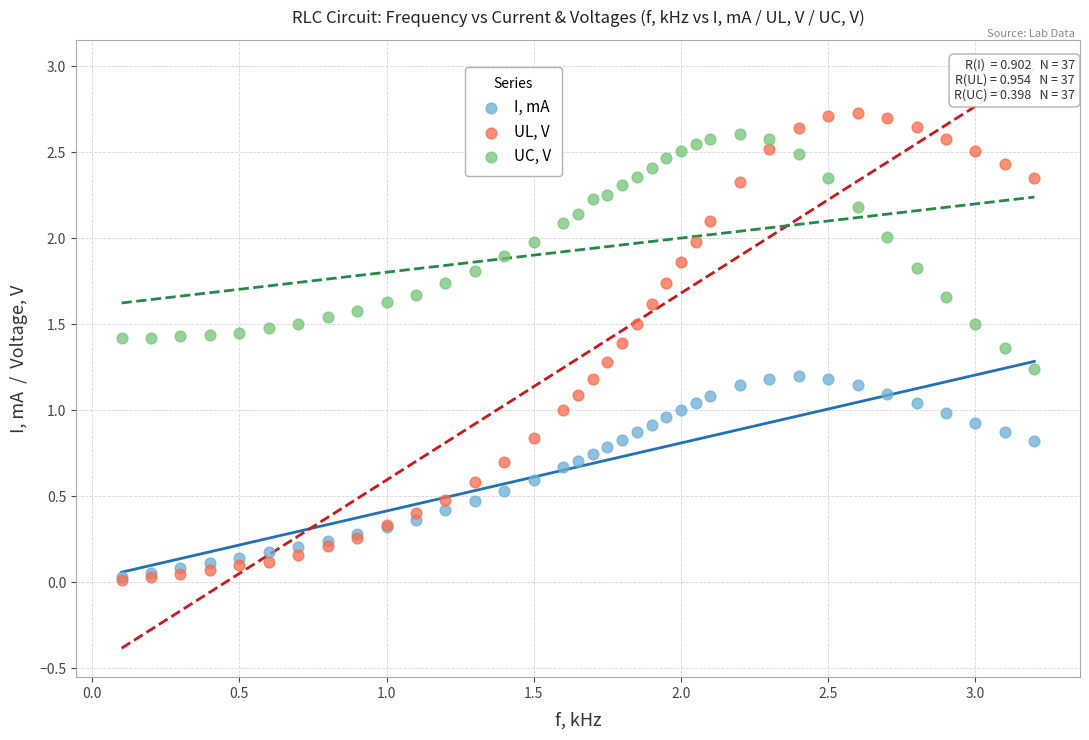

Which series reaches the maximum Y coordinate?

UL, V